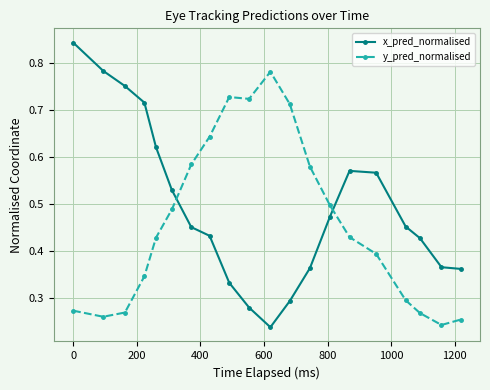

In y_pred_normalised, how many points are lower than both neighbors (excluding endpoints)?

3